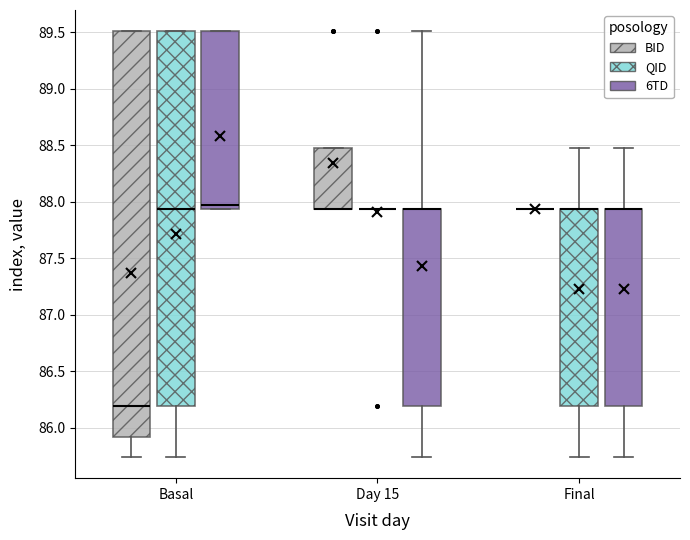

Reading left to right, transcribe this box plot: for each box, give where its median line is, the range the box spans, and where its two whiskers end, as read against the y-axis. The values are not printed on the chart, so give them approximately, as read against the axis.

Basal (BID): median 86.20, box 85.90 to 89.50, whiskers 85.75 to 89.50
Basal (QID): median 87.95, box 86.20 to 89.50, whiskers 85.75 to 89.50
Basal (6TD): median 87.95 (just above the box's lower edge), box 87.95 to 89.50, whiskers 87.95 to 89.50
Day 15 (BID): median 87.95 (drawn on the box's lower edge), box 87.95 to 88.50, whiskers 87.95 to 88.50
Day 15 (QID): box collapsed to a line at 87.95, whiskers 87.95 to 87.95
Day 15 (6TD): median 87.95 (drawn on the box's upper edge), box 86.20 to 87.95, whiskers 85.75 to 89.50
Final (BID): box collapsed to a line at 87.95, whiskers 87.95 to 87.95
Final (QID): median 87.95 (drawn on the box's upper edge), box 86.20 to 87.95, whiskers 85.75 to 88.50
Final (6TD): median 87.95 (drawn on the box's upper edge), box 86.20 to 87.95, whiskers 85.75 to 88.50